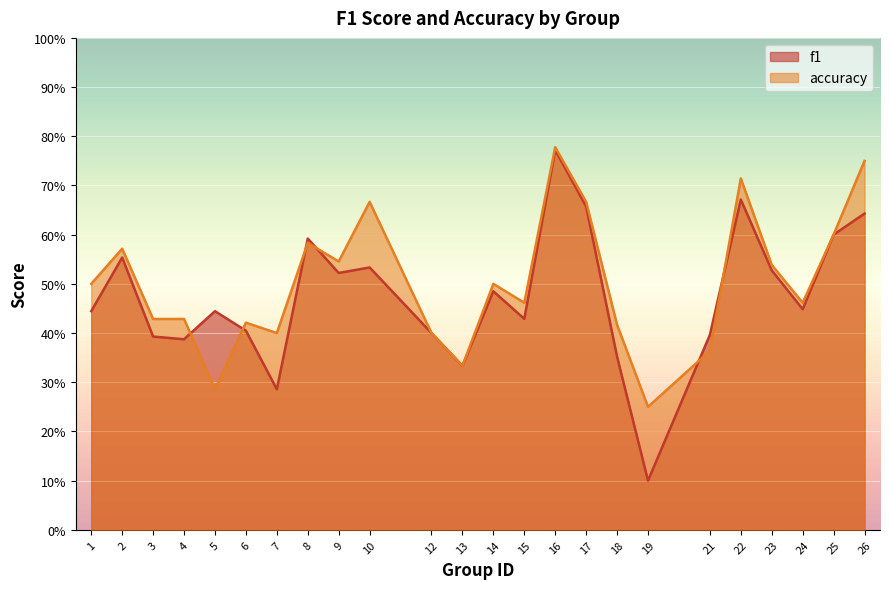

Where is f1 nearest to the value 0?

19